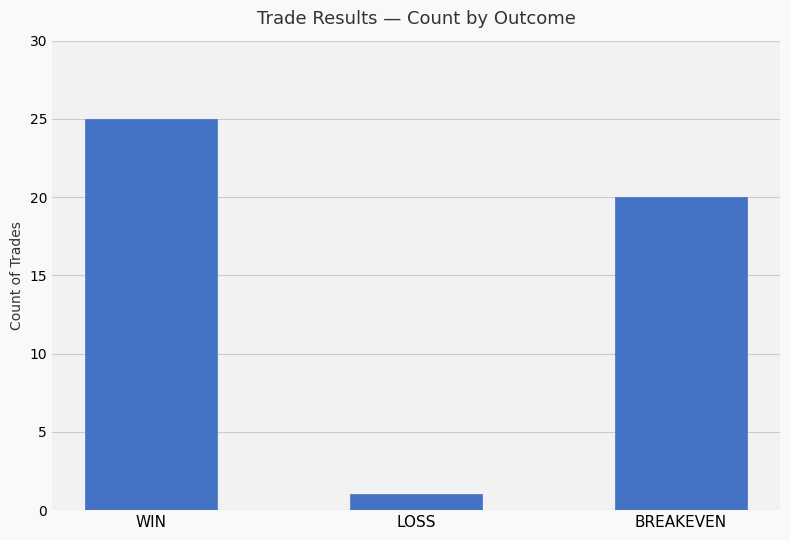

What is the label of the 1st bar from the left?

WIN